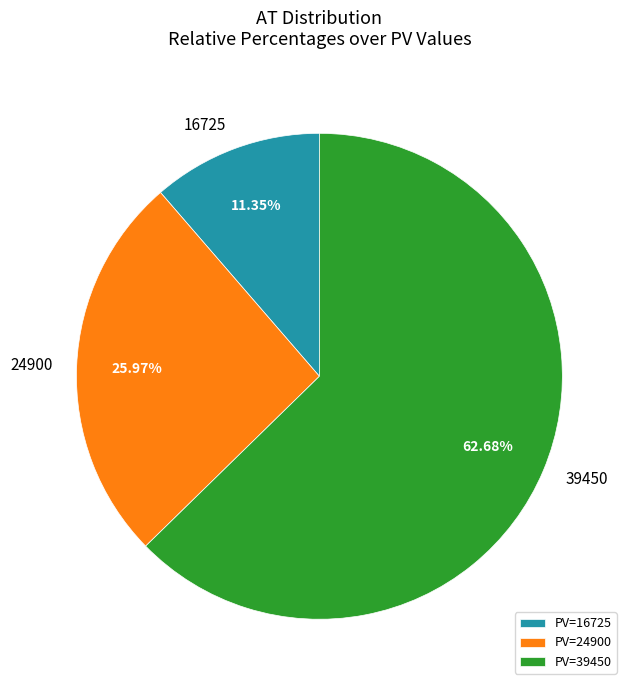

Which slice is the smallest?

PV=16725